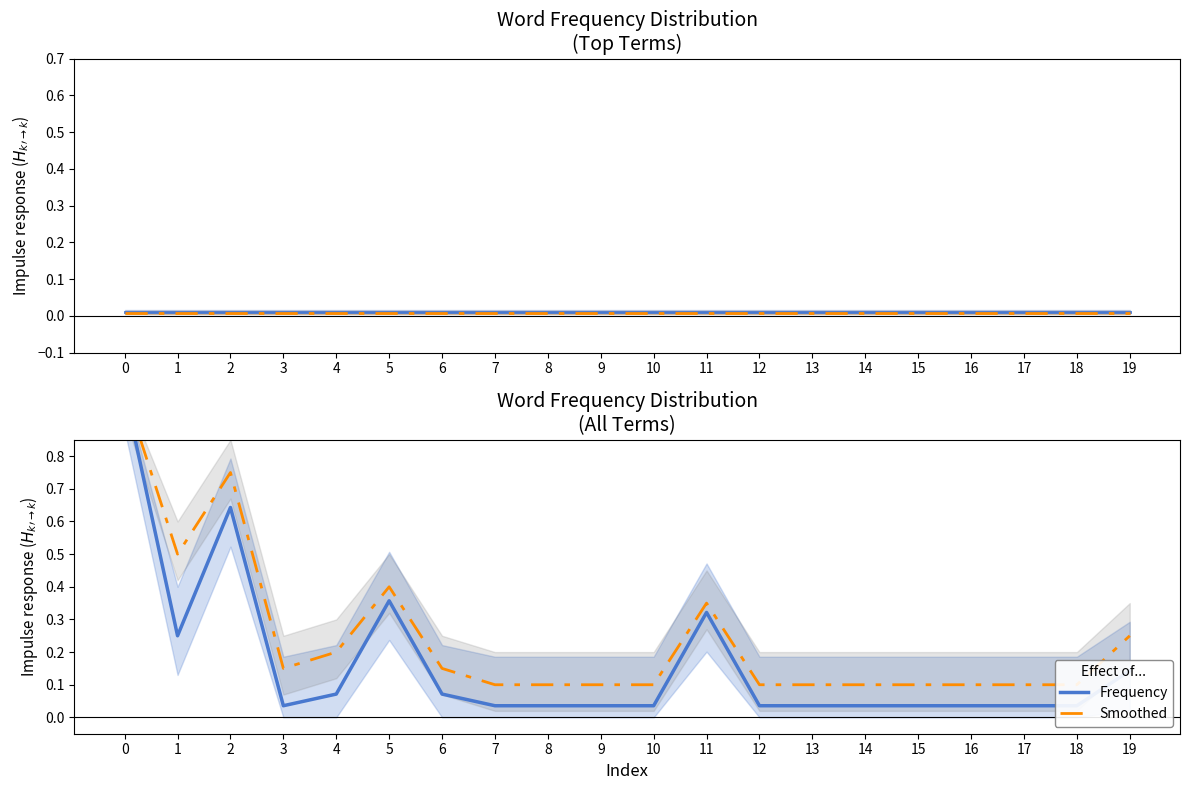

What is the sum of all Smoothed values?

4.8